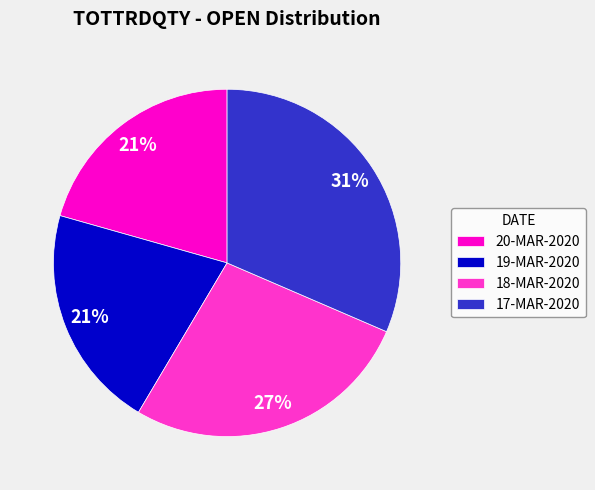

To the nearest percent, what percentage of the pie is 20-MAR-2020?

21%